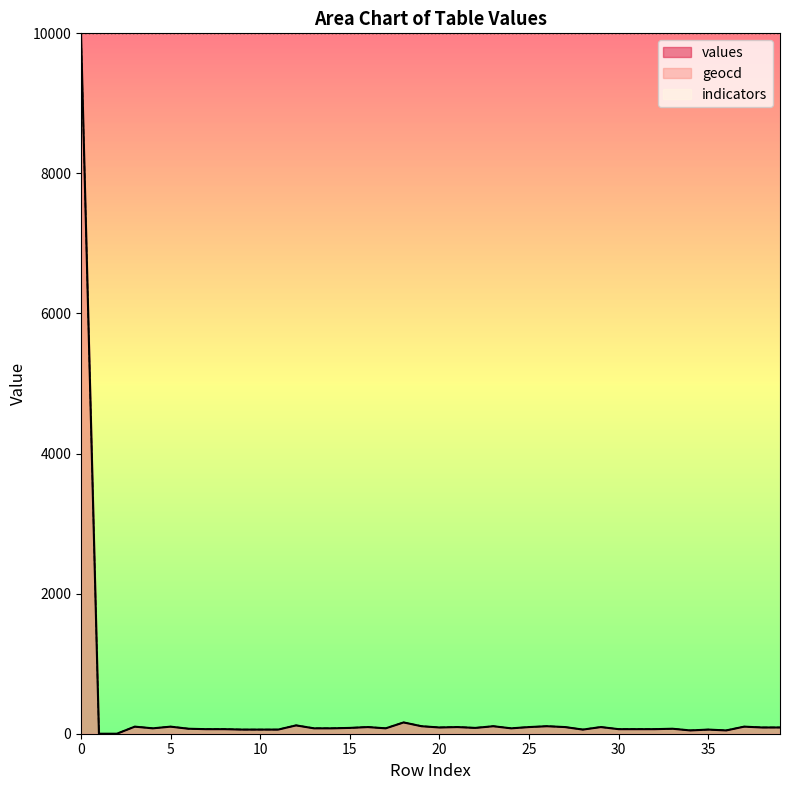

Rank the series by their average value, from lowest to highest.

values, geocd